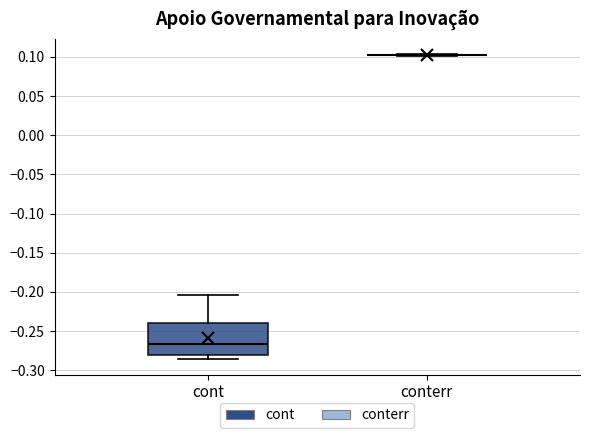

Which box is the tallest, from its lower edge to its upper edge?

cont